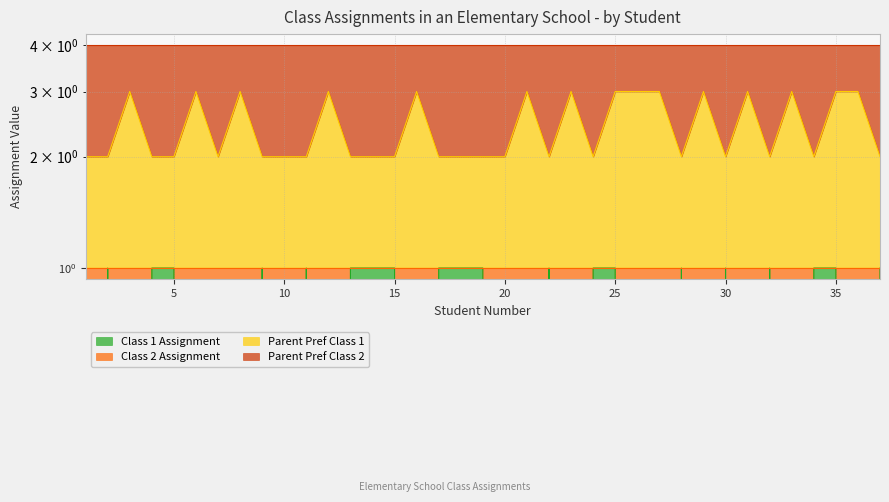

True or false: Class 1 Assignment has more than 0 interior local peaks.

True